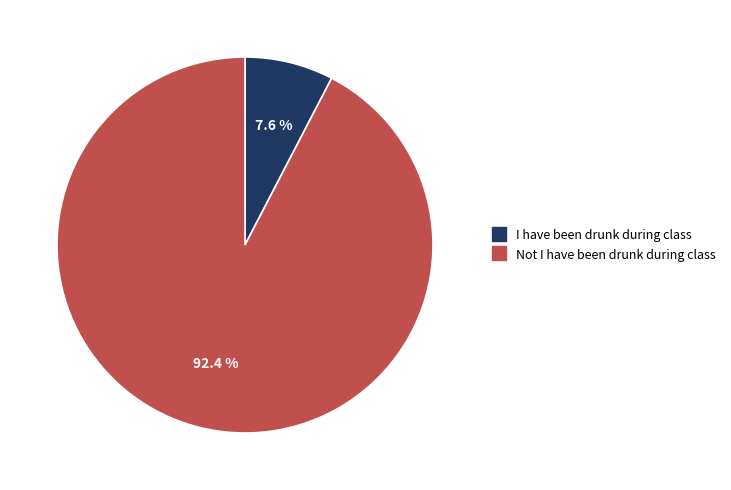

Is it true that Not I have been drunk during class is 79% of the pie?

False